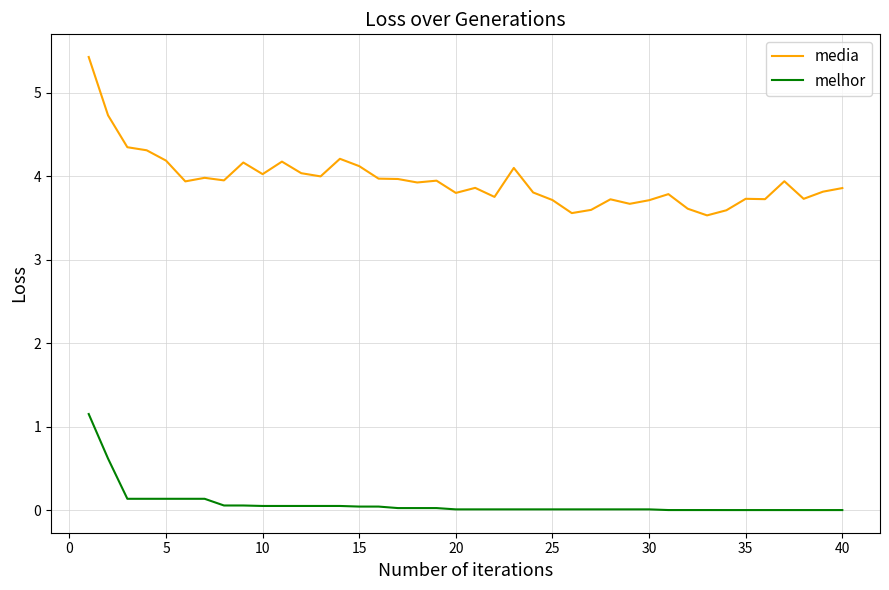

What is the difference between the second highest and minimum values in the media series?

1.2